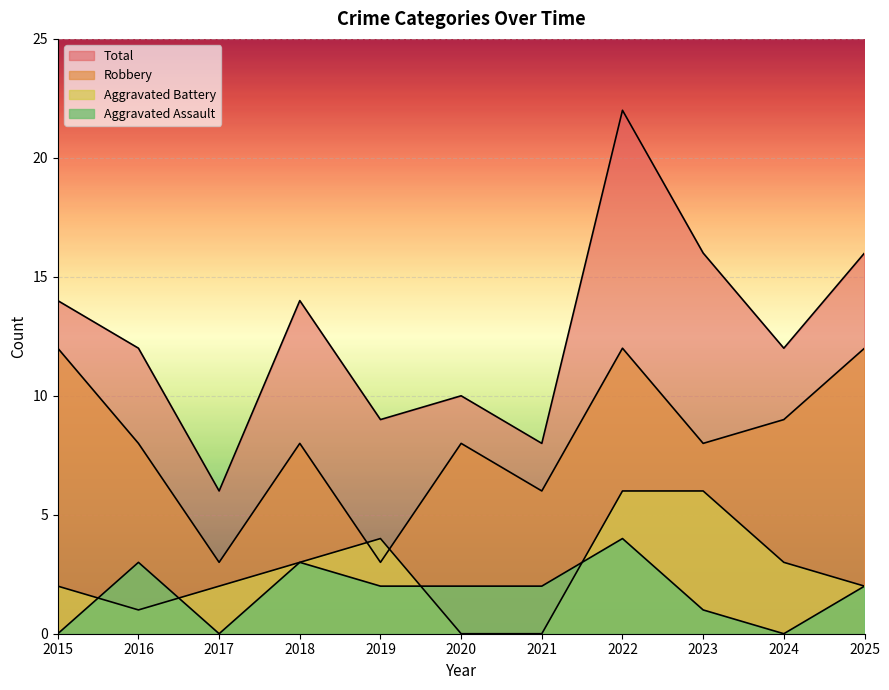

True or false: Aggravated Assault and Robbery cross at least once.

False